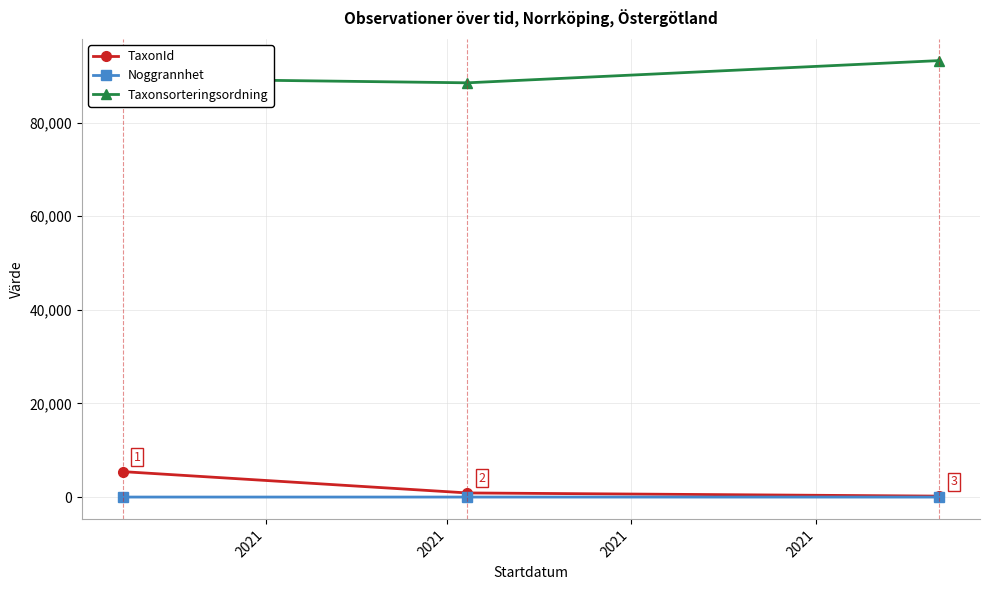

What is the greatest value displayed?

93235